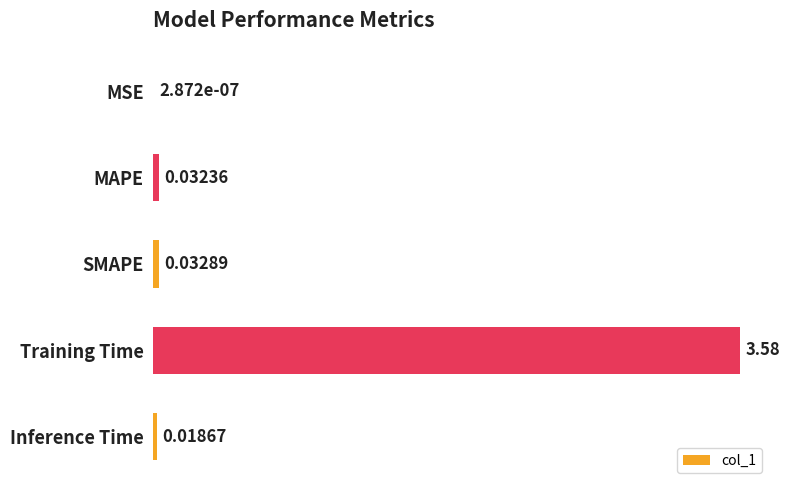

At which label is the value closest to 1?

SMAPE